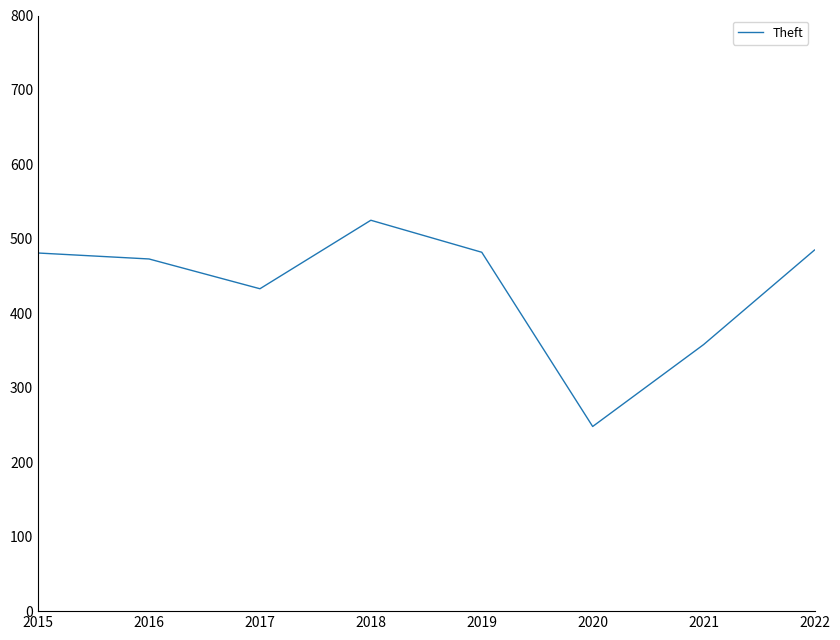

At which category does the chart reach its peak across all series?

2018